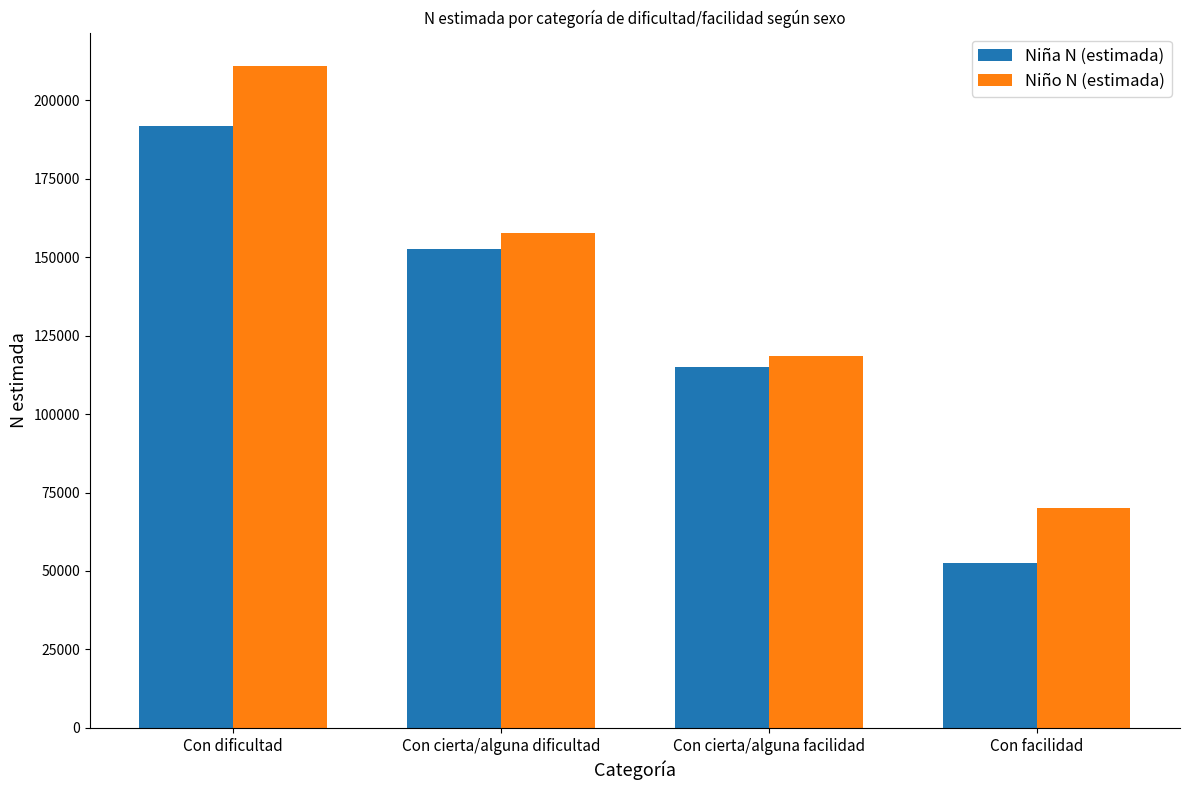

What is the approximate value of Niña N (estimada) at Con cierta/alguna facilidad?

114954